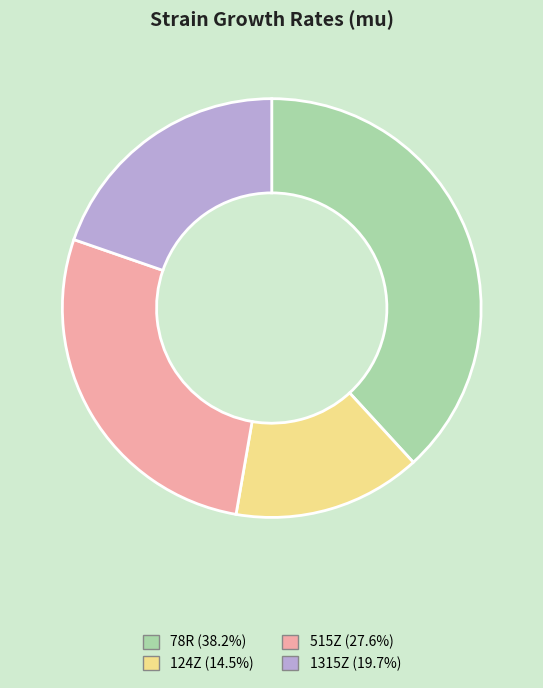

Is it true that 124Z is 15% of the pie?

True